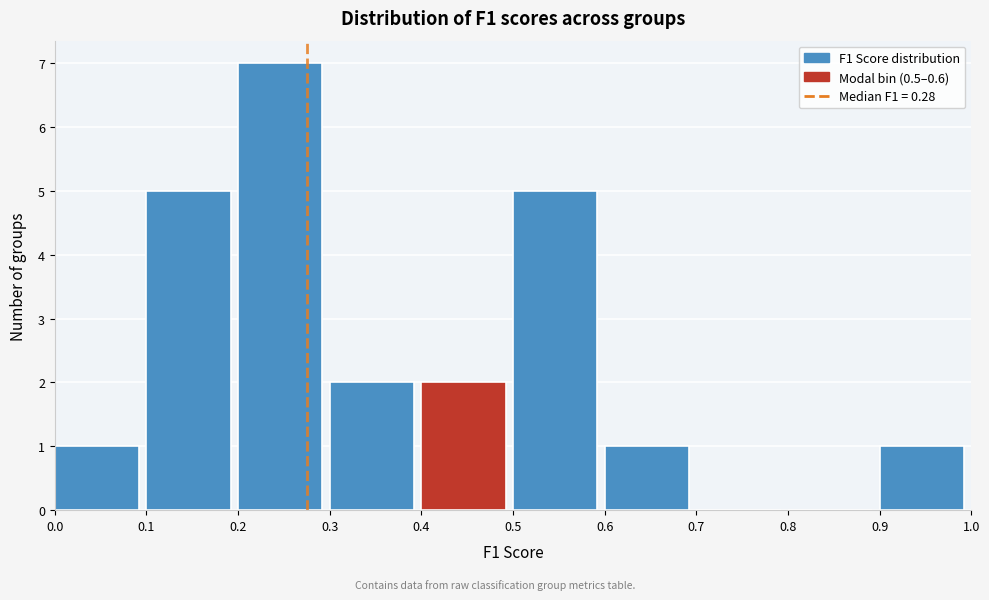

What is the height of the bar covering 0.6 to 0.7 on the x-axis? The values are not printed on the chart, so give them approximately, as read against the axis.

1